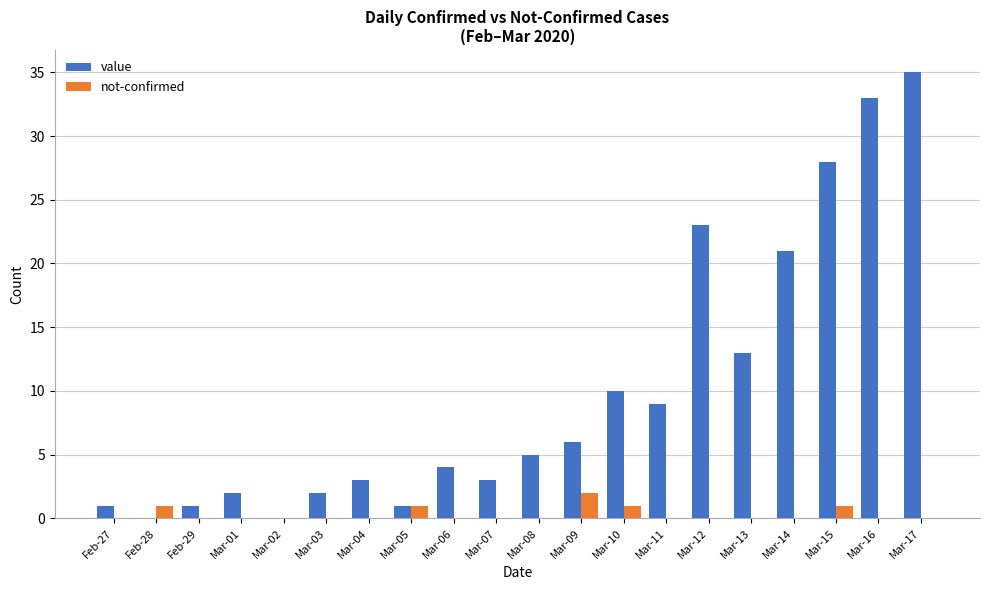

Reading left to right, extract all data points from this chart.

value: Feb-27=1	Feb-28=0	Feb-29=1	Mar-01=2	Mar-02=0	Mar-03=2	Mar-04=3	Mar-05=1	Mar-06=4	Mar-07=3	Mar-08=5	Mar-09=6	Mar-10=10	Mar-11=9	Mar-12=23	Mar-13=13	Mar-14=21	Mar-15=28	Mar-16=33	Mar-17=35
not-confirmed: Feb-27=0	Feb-28=1	Feb-29=0	Mar-01=0	Mar-02=0	Mar-03=0	Mar-04=0	Mar-05=1	Mar-06=0	Mar-07=0	Mar-08=0	Mar-09=2	Mar-10=1	Mar-11=0	Mar-12=0	Mar-13=0	Mar-14=0	Mar-15=1	Mar-16=0	Mar-17=0